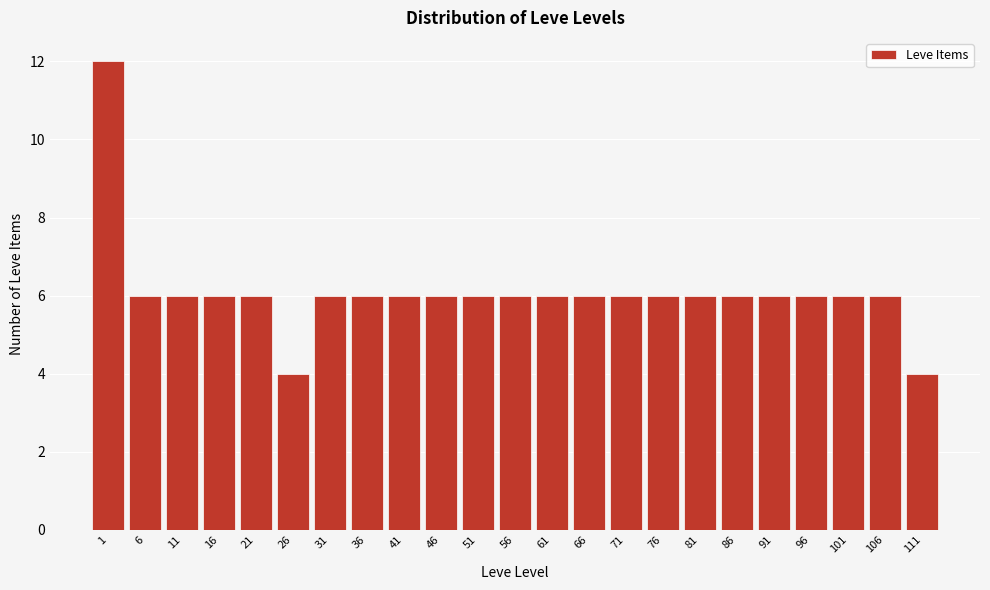

Reading right to left, list all the values displayed in this chart.

111=4	106=6	101=6	96=6	91=6	86=6	81=6	76=6	71=6	66=6	61=6	56=6	51=6	46=6	41=6	36=6	31=6	26=4	21=6	16=6	11=6	6=6	1=12